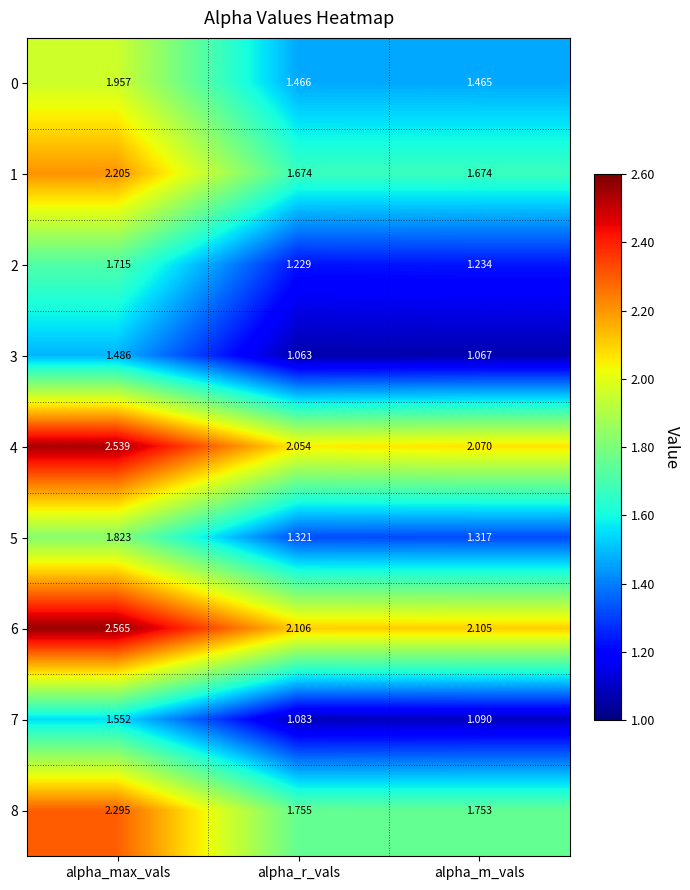

At which label does 5 reach its minimum?

alpha_m_vals